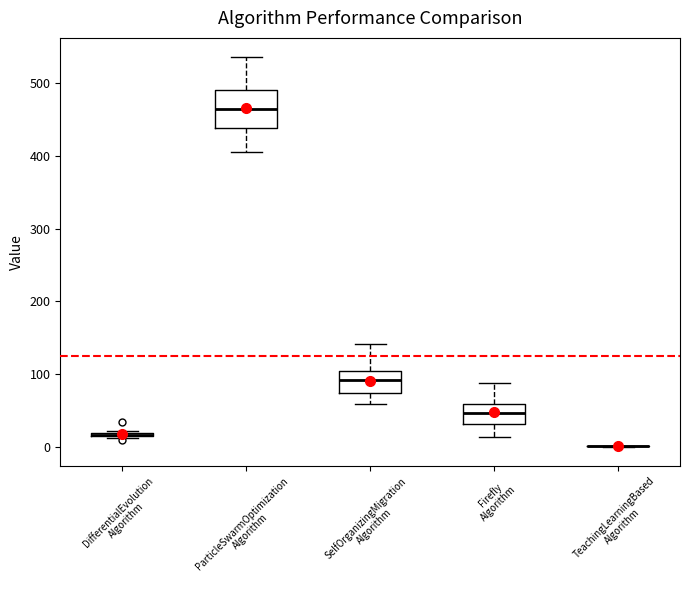

Reading left to right, transcribe this box plot: for each box, give where its median line is, the range the box spans, and where its two whiskers end, as read against the y-axis. The values are not printed on the chart, so give them approximately, as read against the axis.

DifferentialEvolution Algorithm: box collapsed to a line at 20, whiskers 10 to 20
ParticleSwarmOptimization Algorithm: median 470, box 440 to 490, whiskers 410 to 540
SelfOrganizingMigration Algorithm: median 90, box 70 to 100, whiskers 60 to 140
Firefly Algorithm: median 50, box 30 to 60, whiskers 10 to 90
TeachingLearningBased Algorithm: box collapsed to a line at 0, whiskers 0 to 0